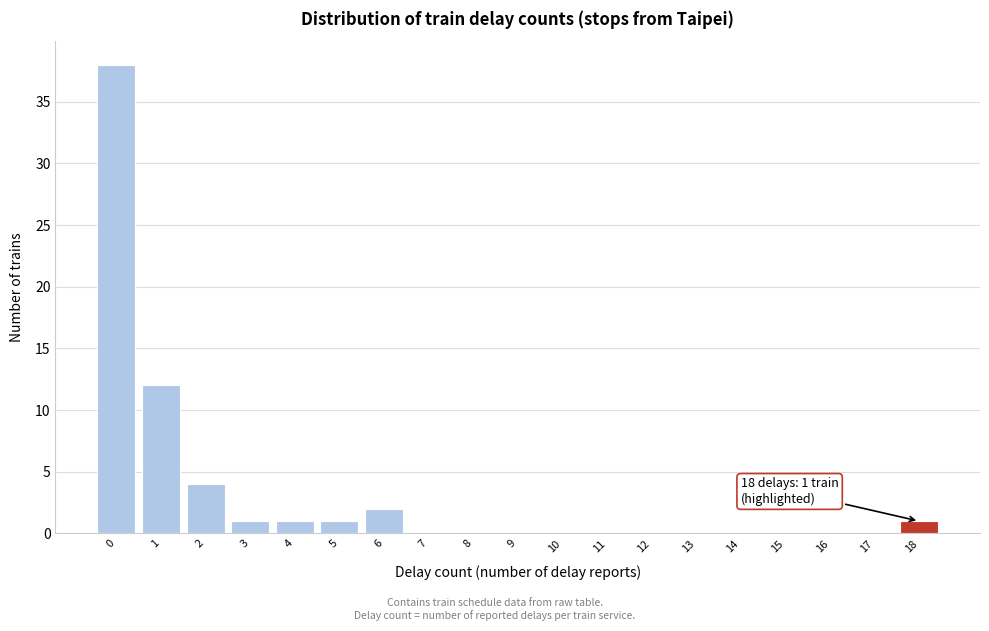

Reading left to right, what are all the values shown in this chart?

0=38	1=12	2=4	3=1	4=1	5=1	6=2	7=0	8=0	9=0	10=0	11=0	12=0	13=0	14=0	15=0	16=0	17=0	18=1